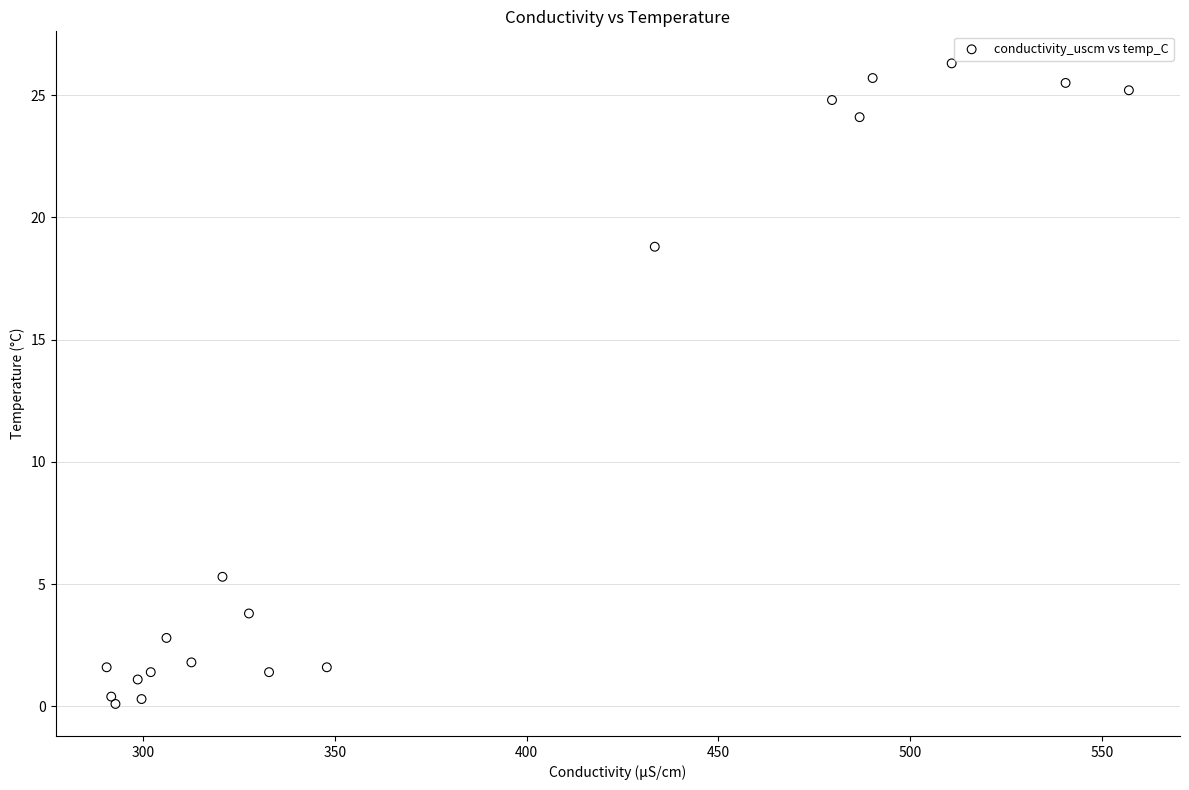

What is the range of Y values (max minus min)?

26.2